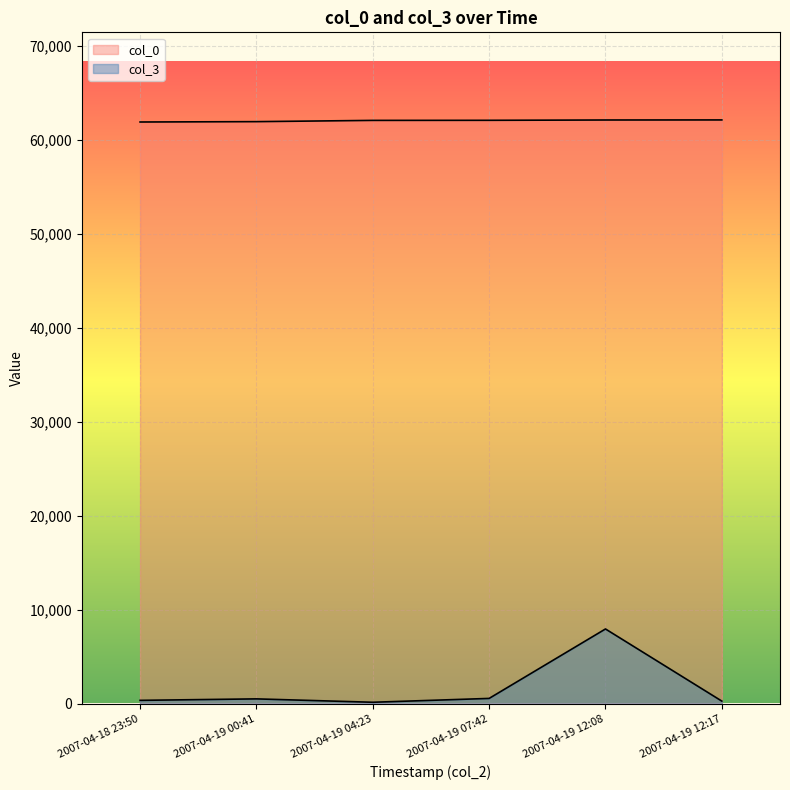

List the series in order of their overall mean, highest first.

col_0, col_3